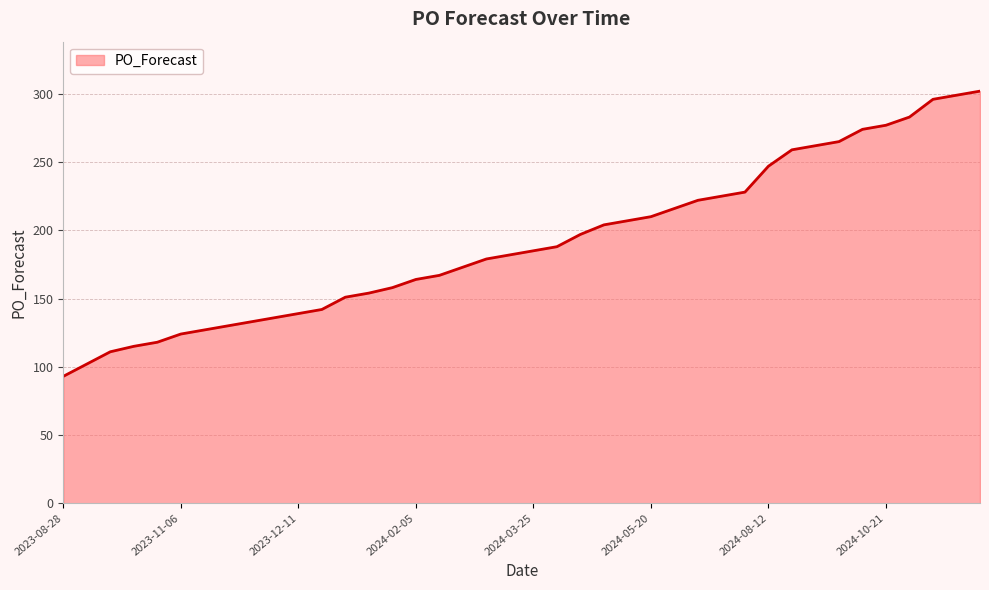

How many series are shown in this chart?

1